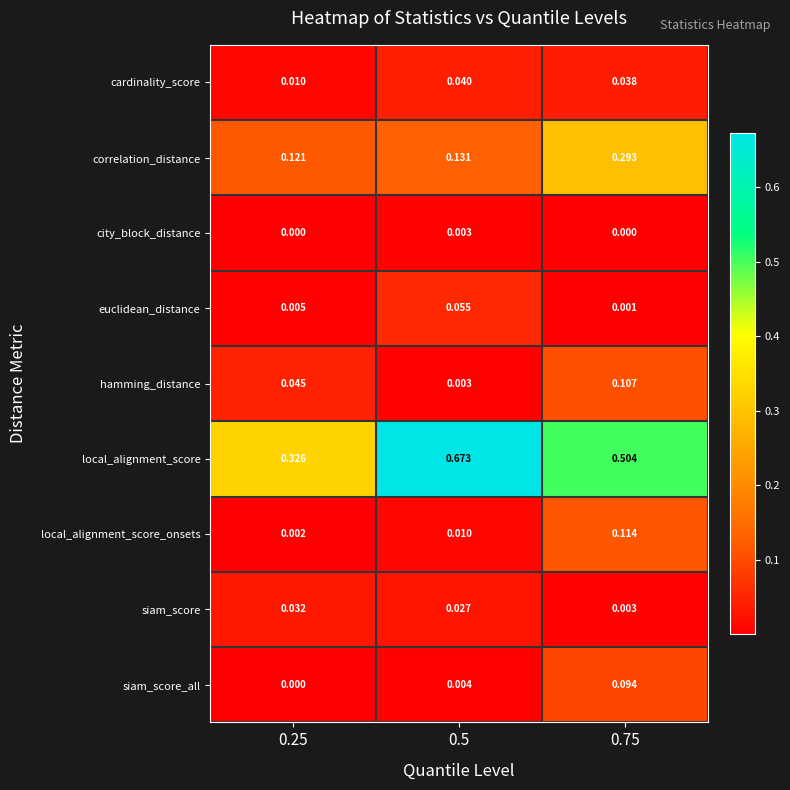

Between 0.25 and 0.75, which series saw the biggest shift?

local_alignment_score